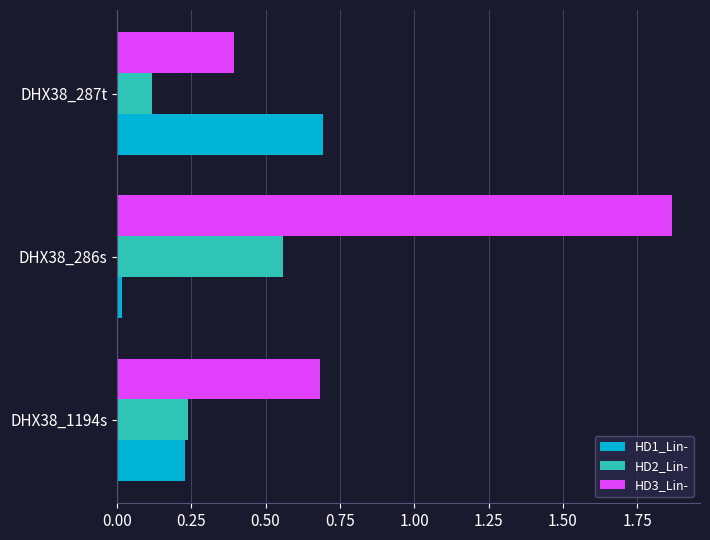

Rank the series by their maximum value, from highest to lowest.

HD3_Lin-, HD1_Lin-, HD2_Lin-